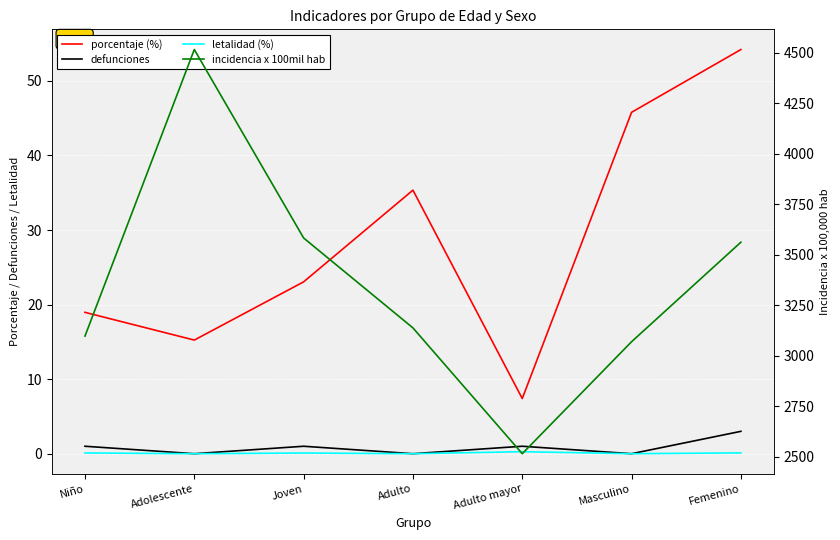

How many values in letalidad (%) are above zero?

4